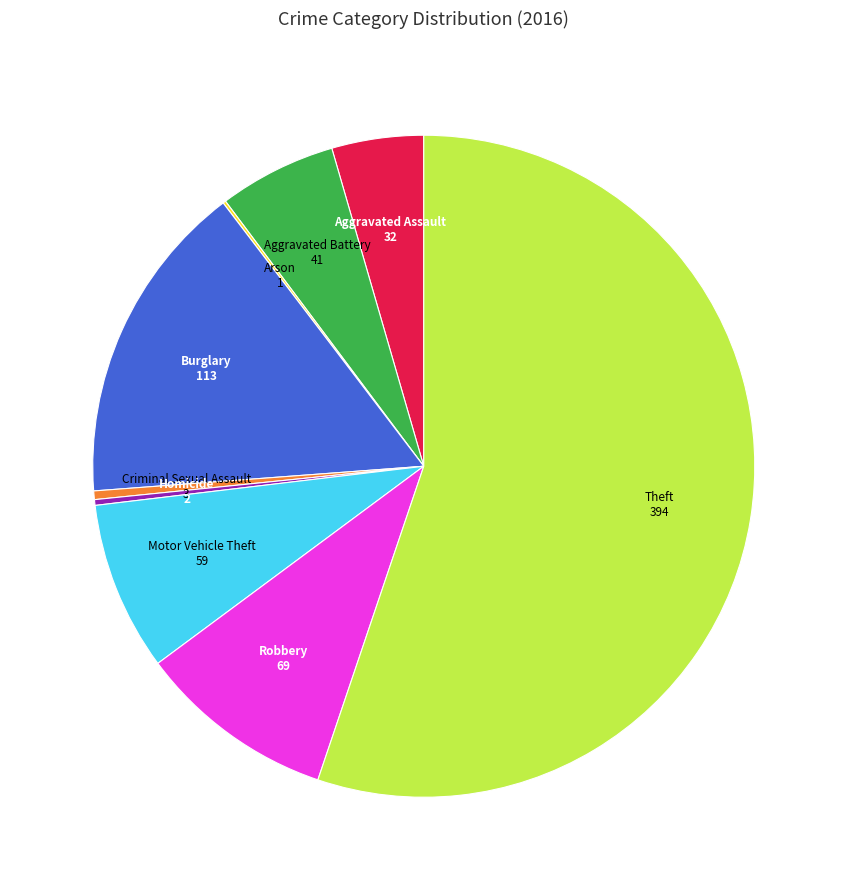

Is there a majority slice in this chart?

Yes